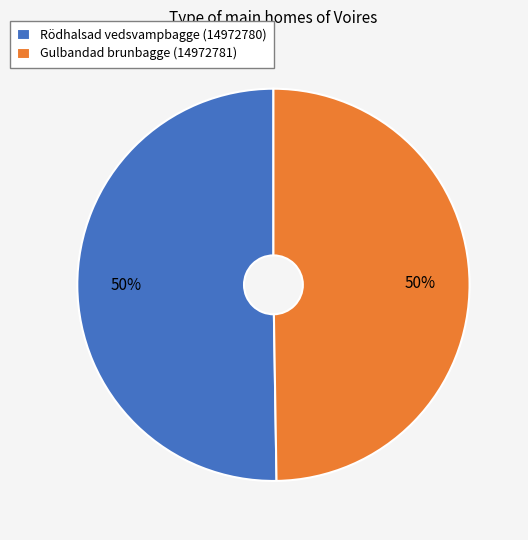

Is the sum of Rödhalsad vedsvampbagge (14972780) and Gulbandad brunbagge (14972781) greater than half?

Yes